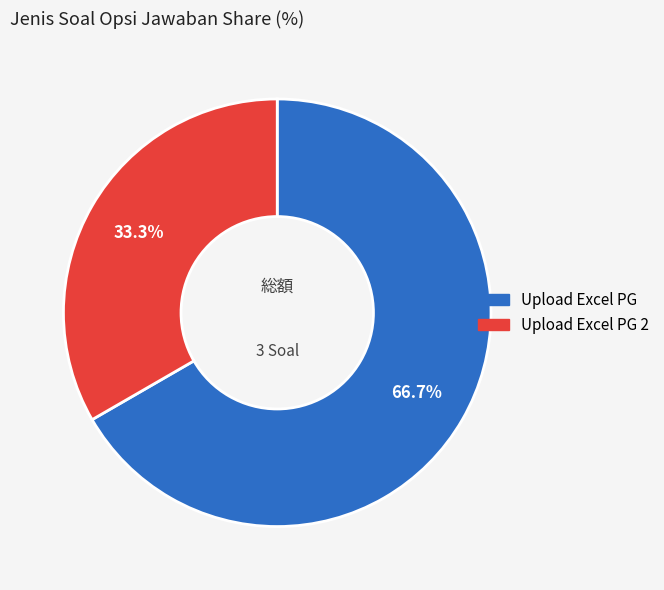

Is there any slice that represents more than half of the pie?

Yes